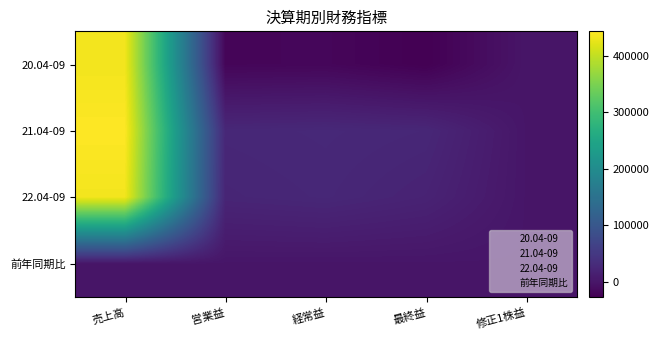

How many data points does each series have?

5